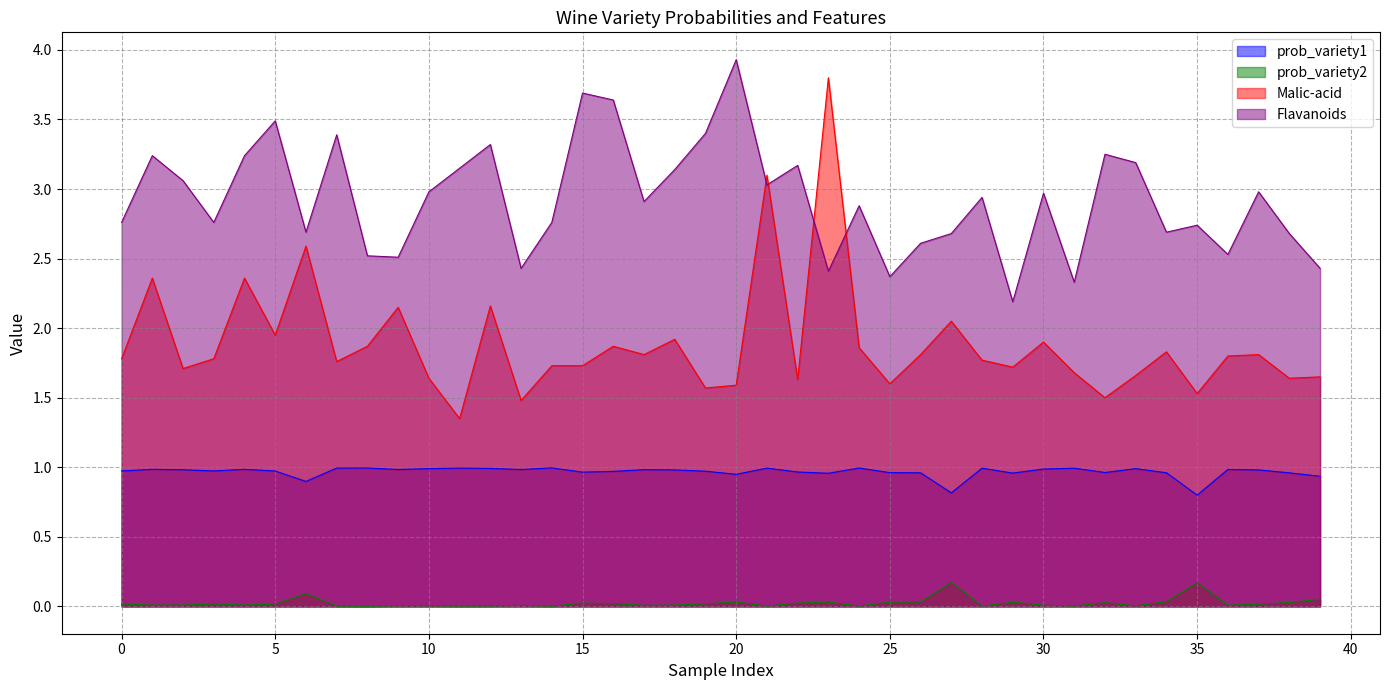

At which category is the sum across all series the highest?

23